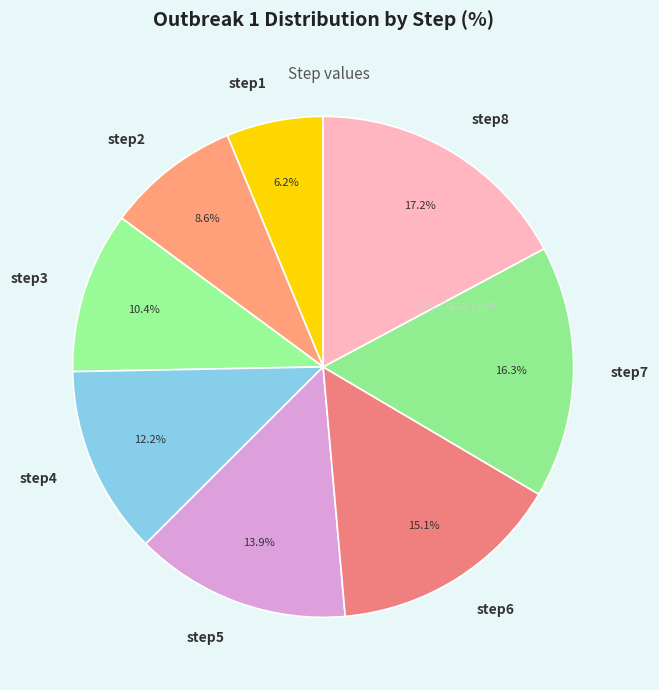

To the nearest percent, what is the average slice percentage?

12%